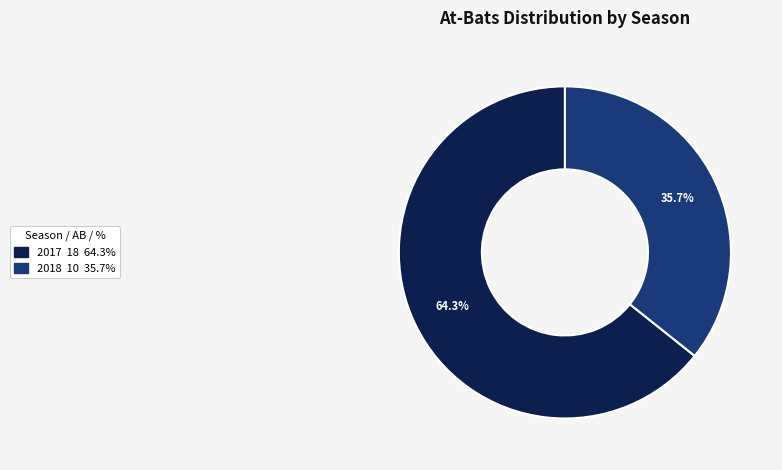

Is there a majority slice in this chart?

Yes